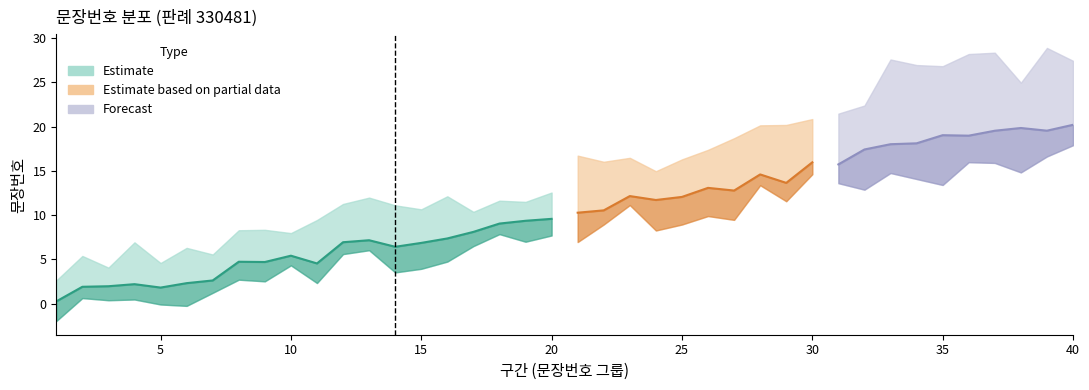

True or false: mid and lower_bound intersect in this chart.

False